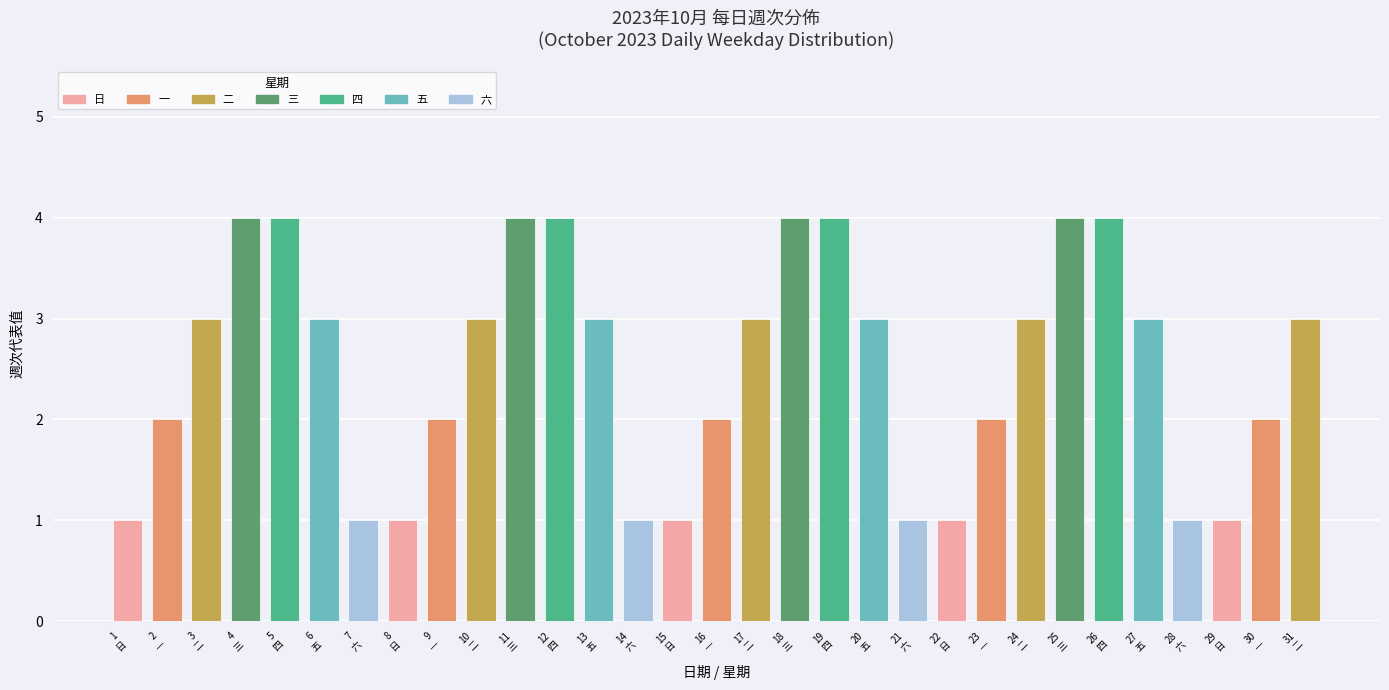

What is the maximum value shown in the chart?

4